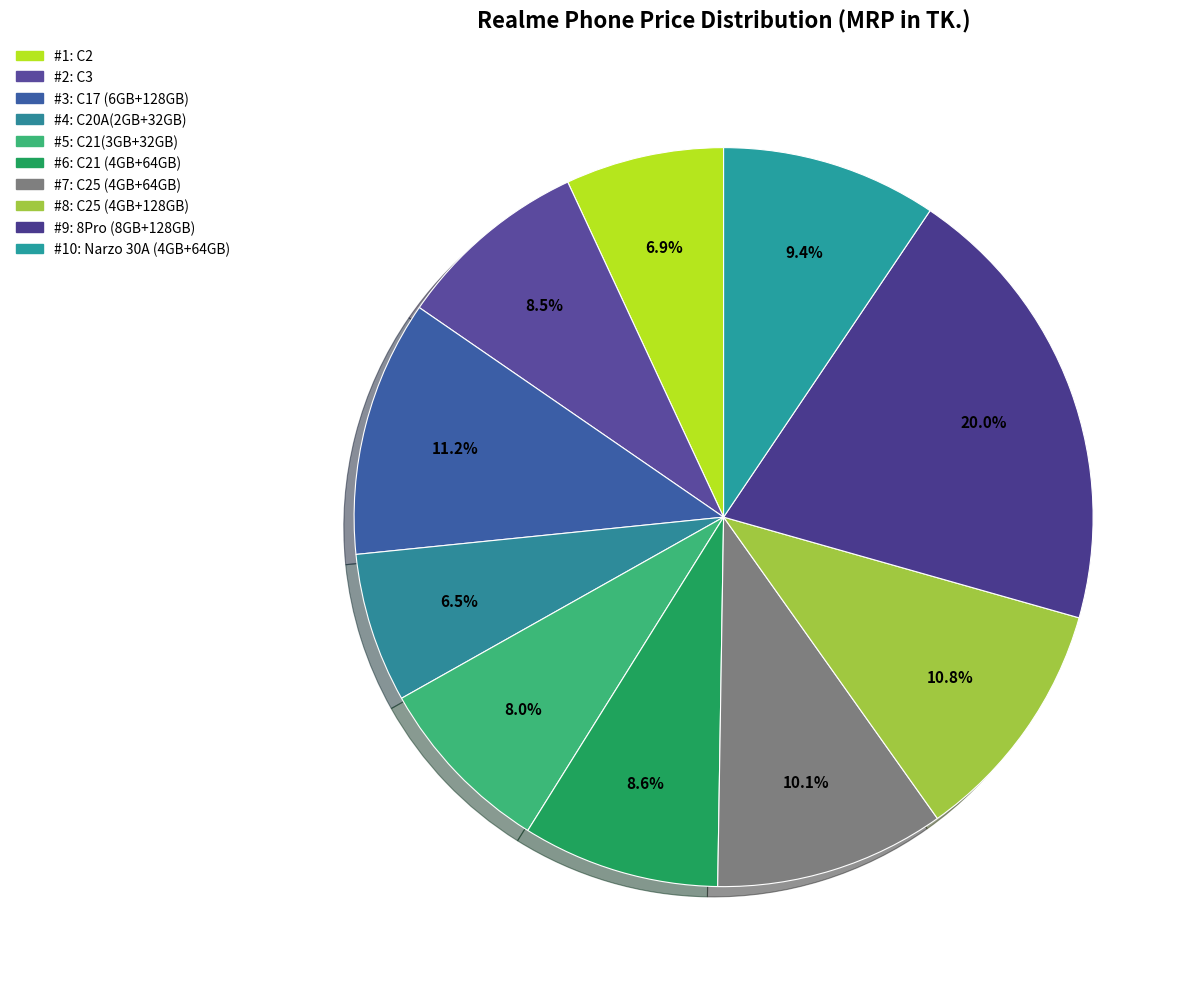

How many slices are in this pie chart?

10